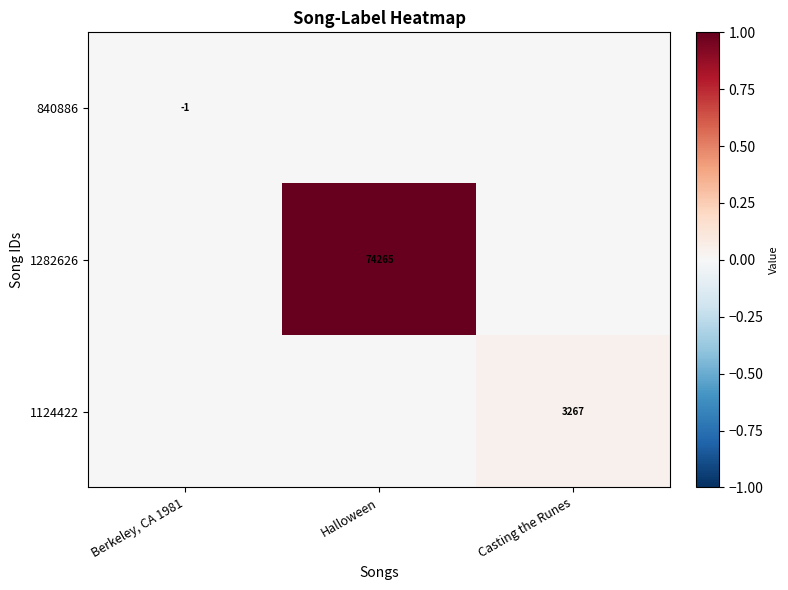

Is the value of 1124422 at Casting the Runes greater than the value of 1282626 at Halloween?

No